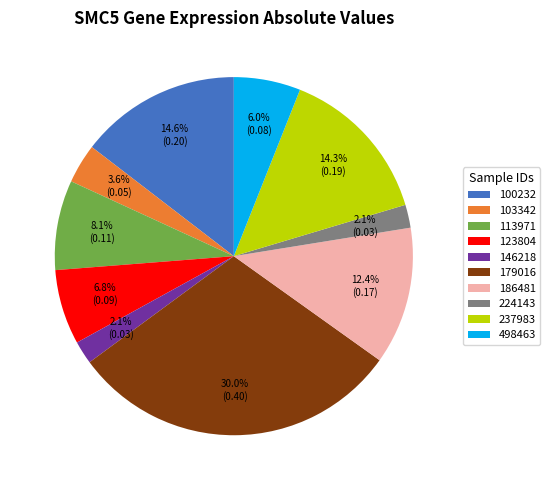

What portion of the pie excludes 179016?

70.0%